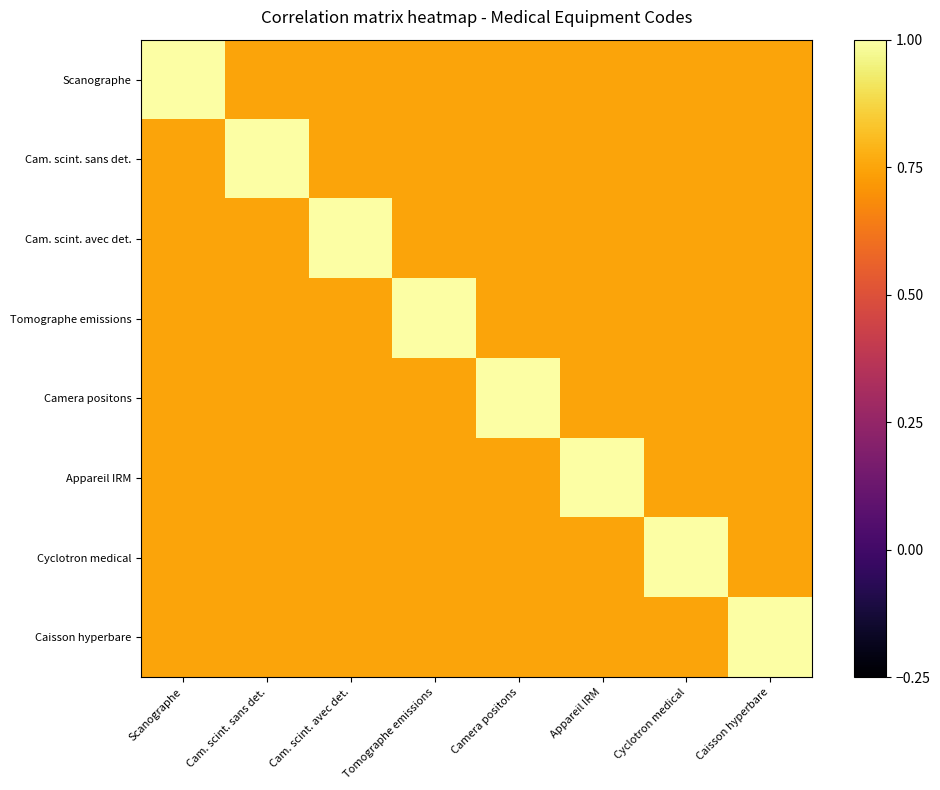

Rank the series by their maximum value, from highest to lowest.

Scanographe, Cam. scint. sans det., Cam. scint. avec det., Tomographe emissions, Camera positons, Appareil IRM, Cyclotron medical, Caisson hyperbare